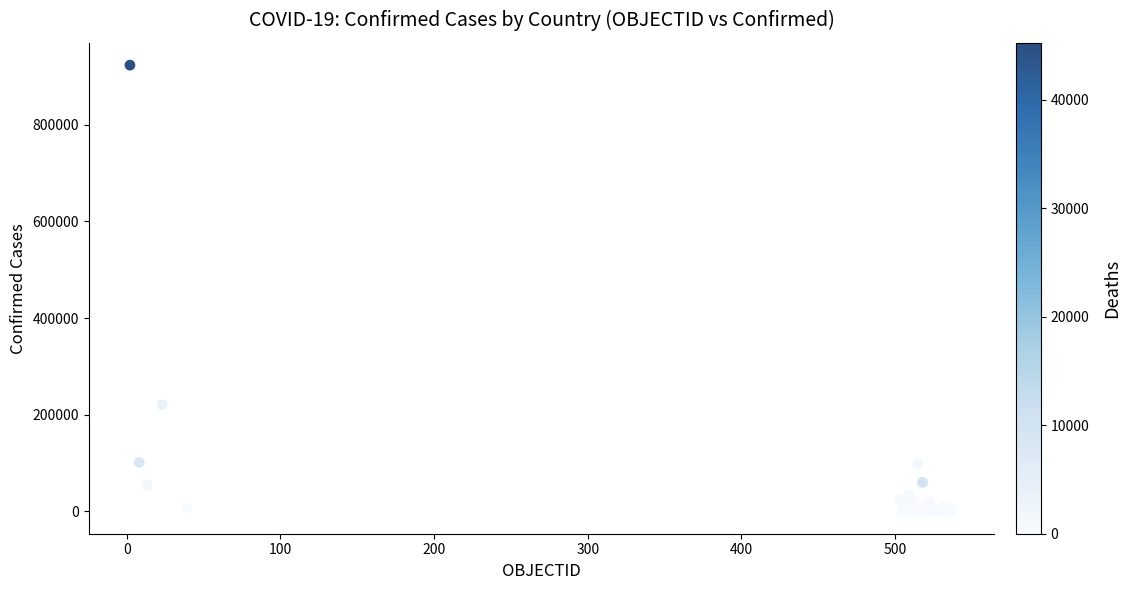

What Y value in the scatter plot is closest to 461605?

220628